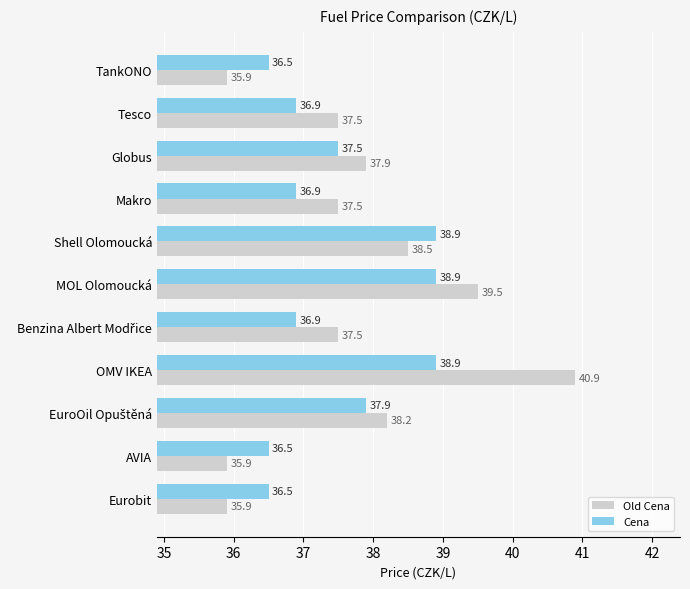

At how many categories does at least one series exceed 39?

2